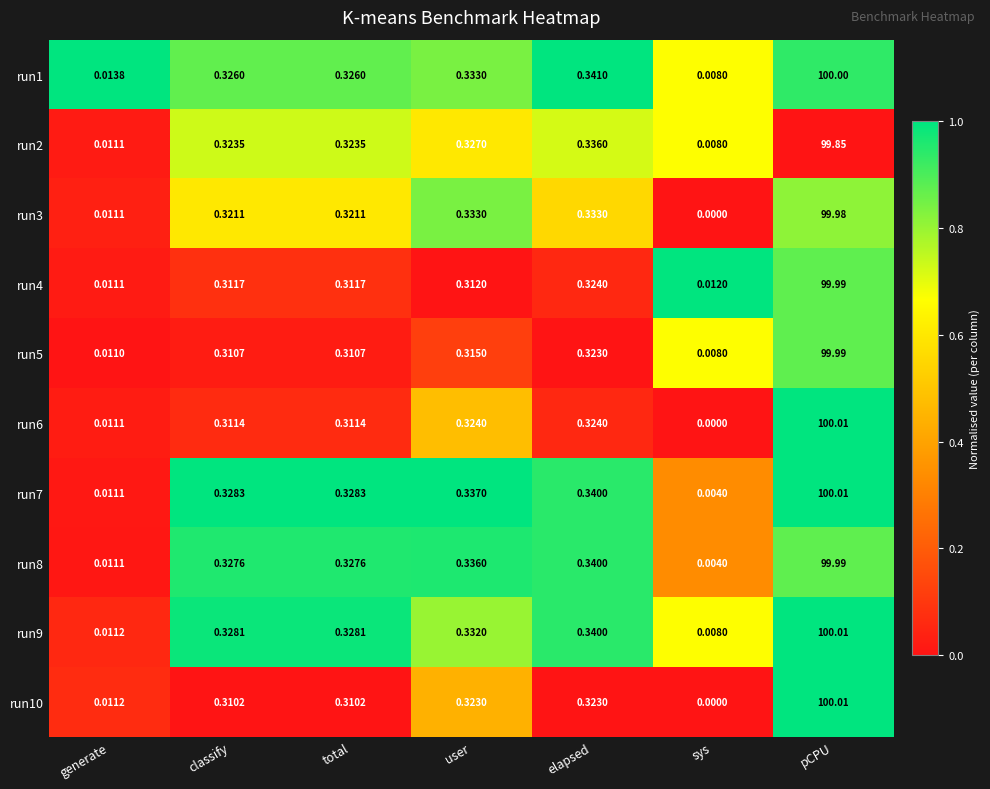

At which category is the sum across all series the highest?

pCPU